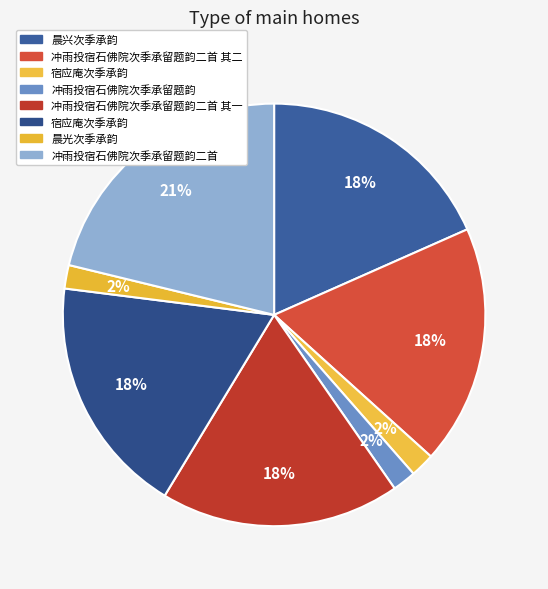

How many segments does this pie chart have?

8